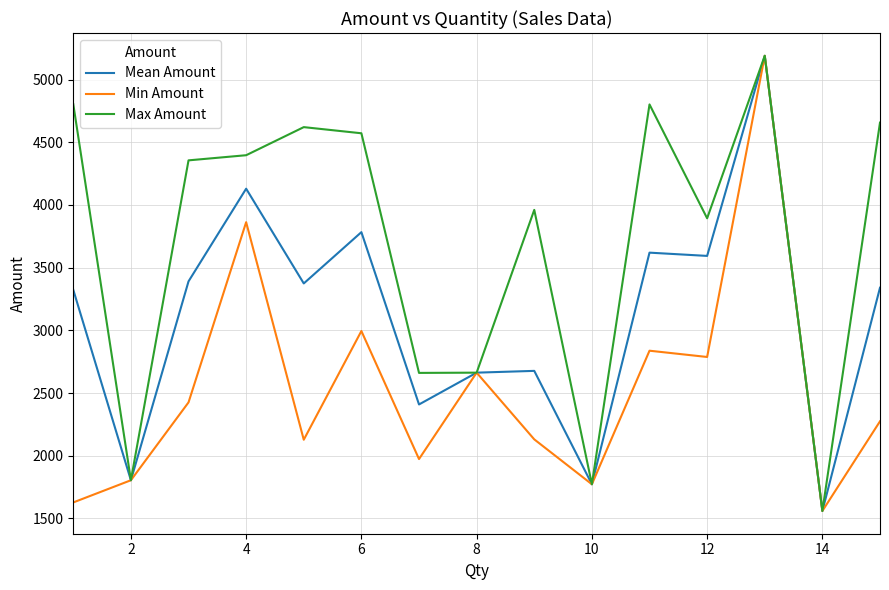

Which series has the largest total across all categories?

Max Amount